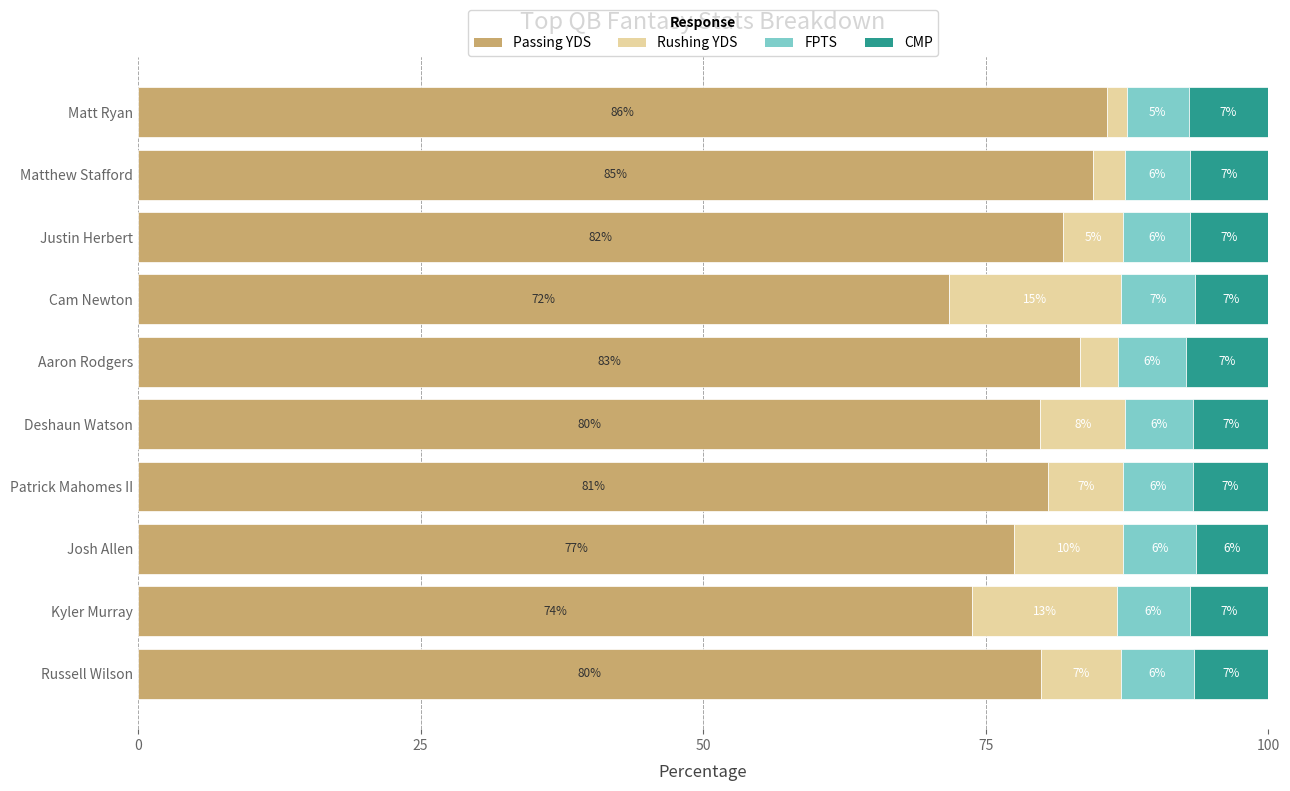

What is the total value across all series at Russell Wilson?

100.0